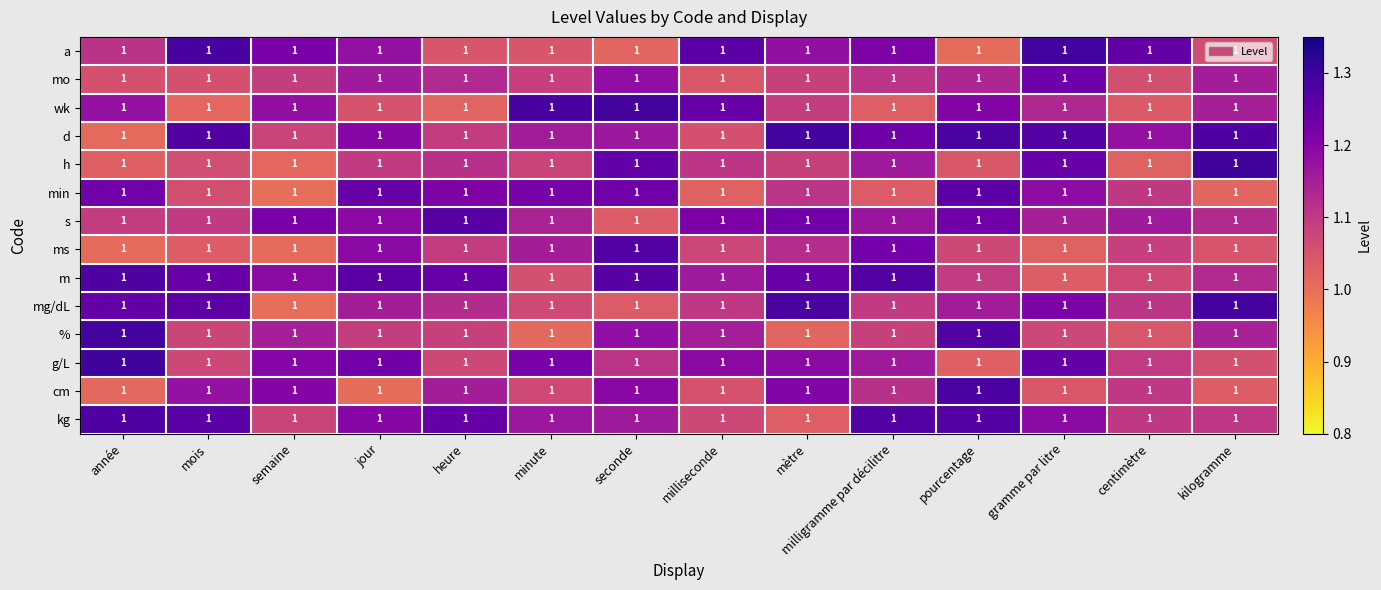

Rank the series at année from highest to lowest value.

g/L, %, m, kg, mg/dL, min, wk, a, s, mo, h, cm, d, ms